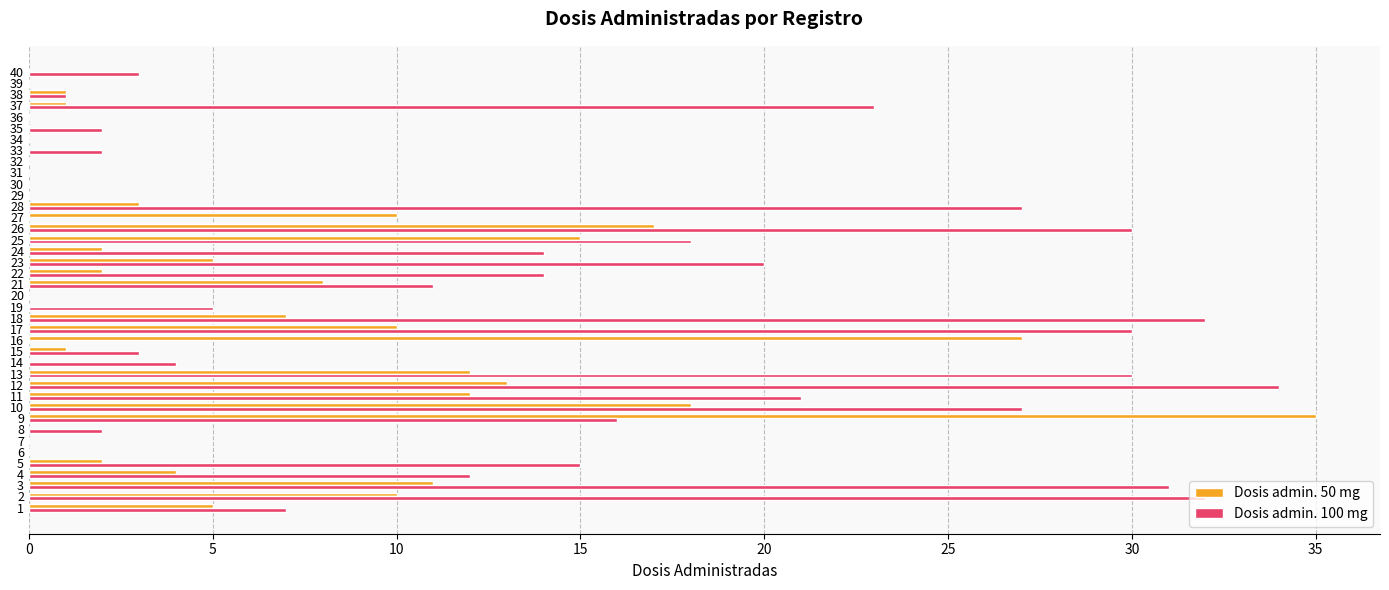

Count the number of data series in this chart.

2